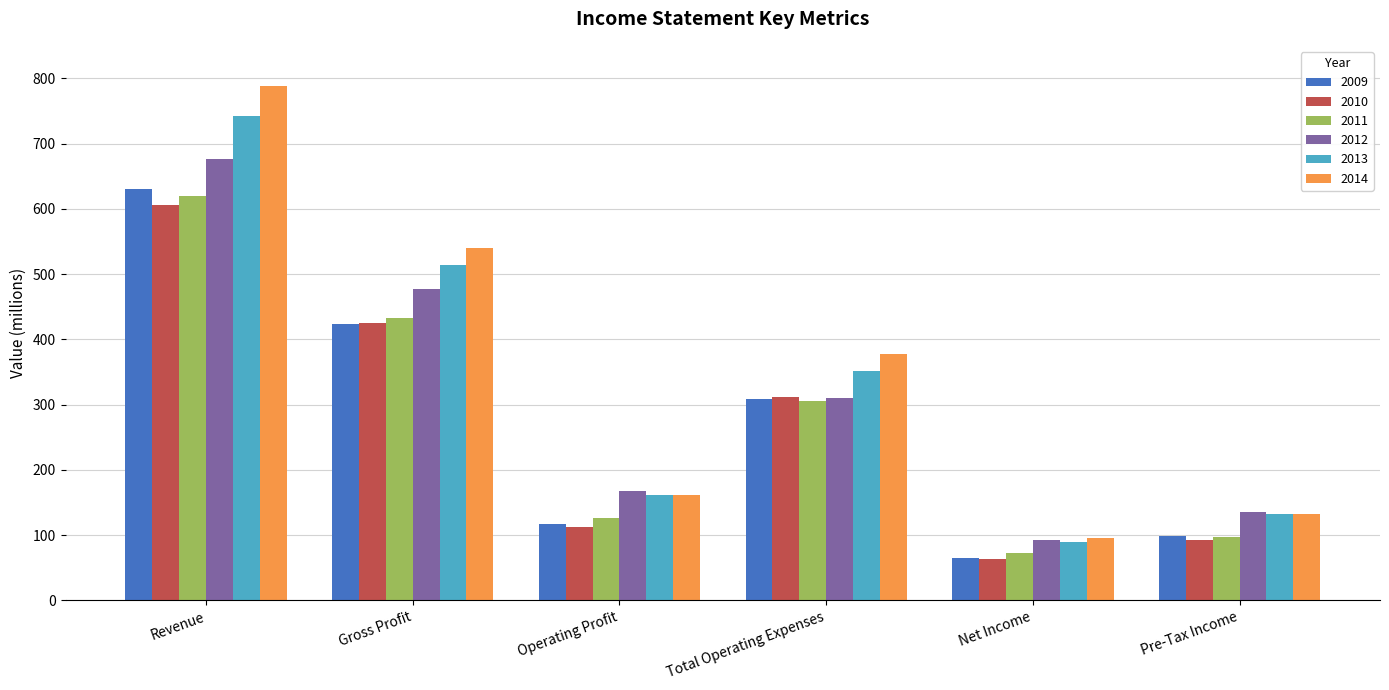

Is the value of 2010 at Operating Profit greater than the value of 2013 at Net Income?

Yes